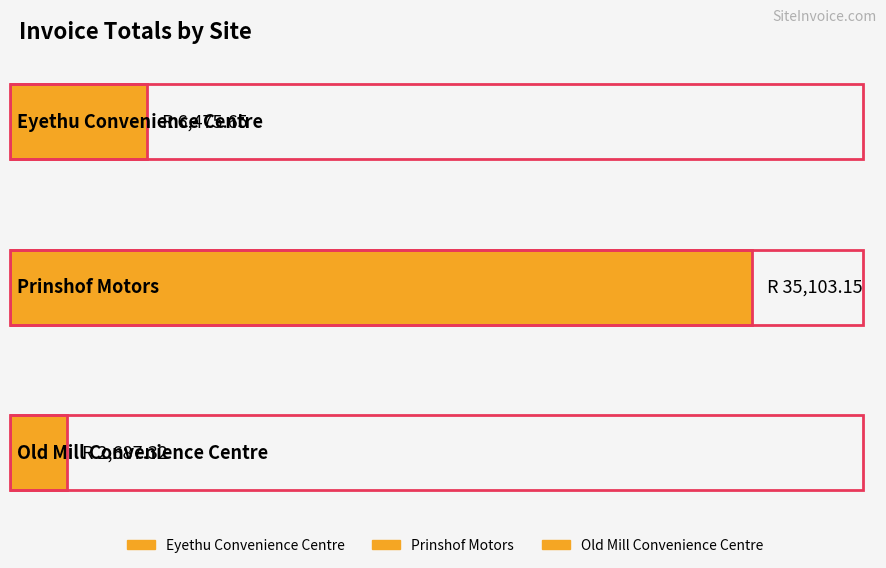

What value does the data have at Eyethu Convenience Centre?

6475.6